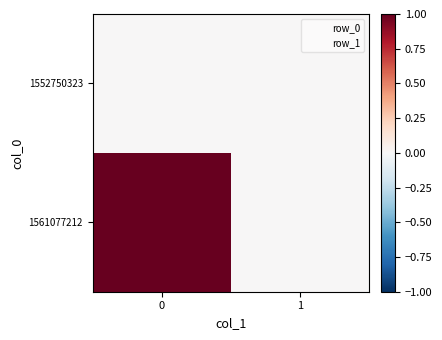

Reading left to right, extract all data points from this chart.

1552750323: 0=0	1=0
1561077212: 0=1	1=0